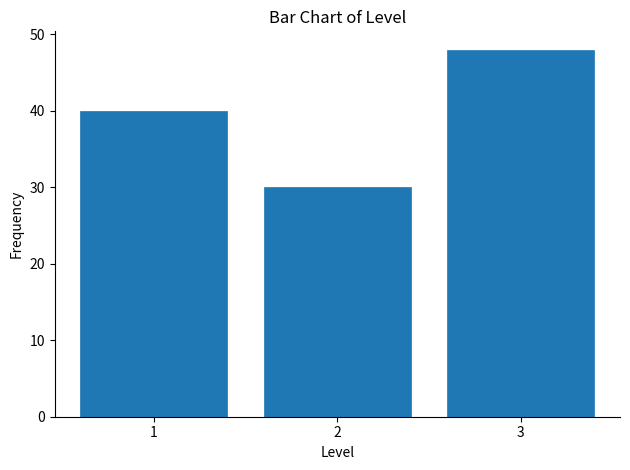

Reading right to left, list all the values displayed in this chart.

3=48	2=30	1=40